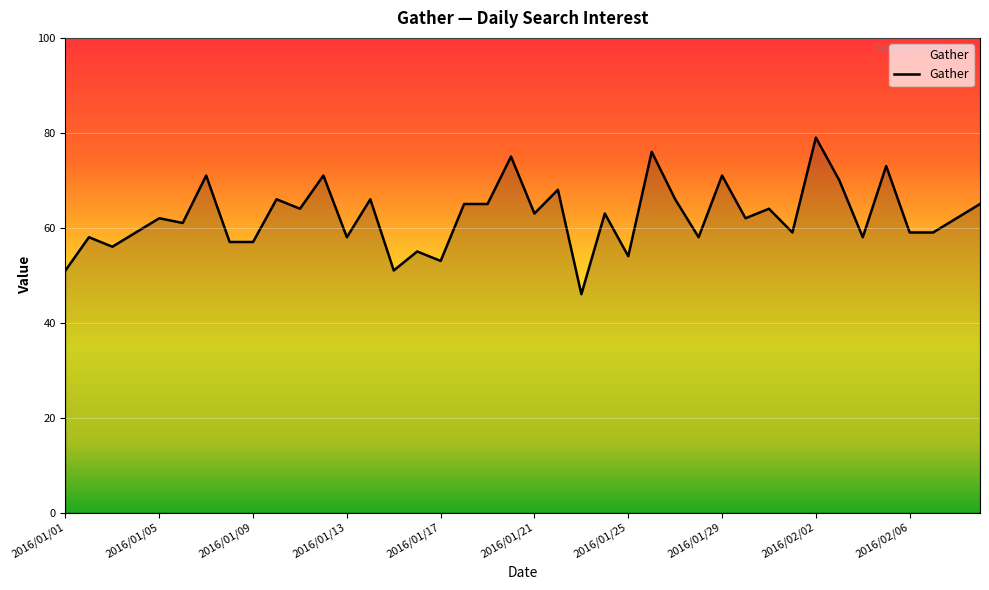

What is the minimum value shown in the chart?

46